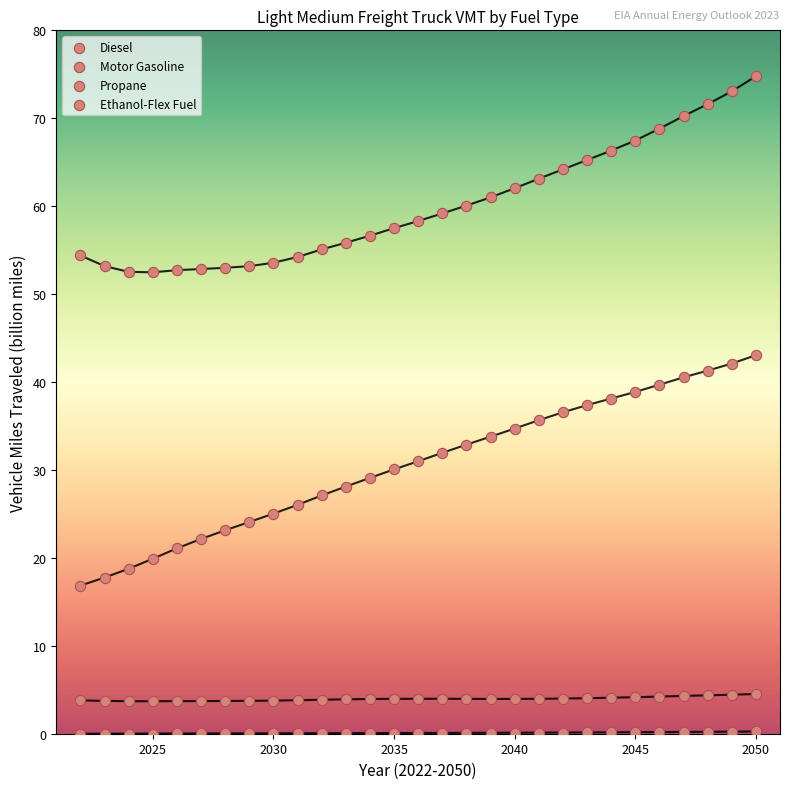

How many points are shown in the scatter plot?

116